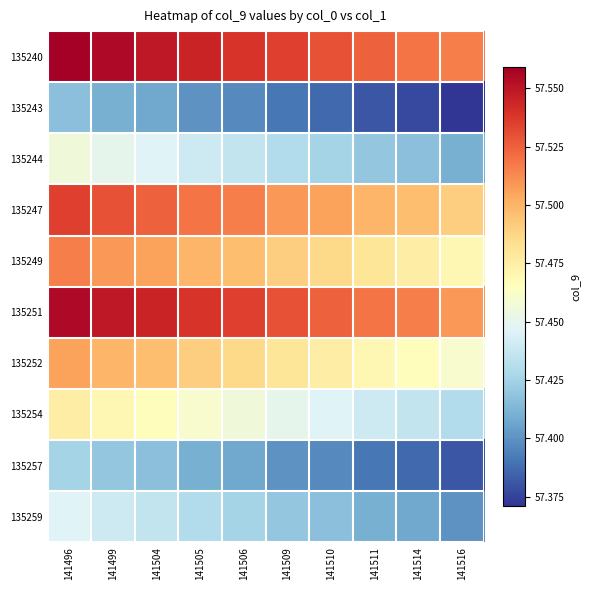

Which series has the largest total across all categories?

135240